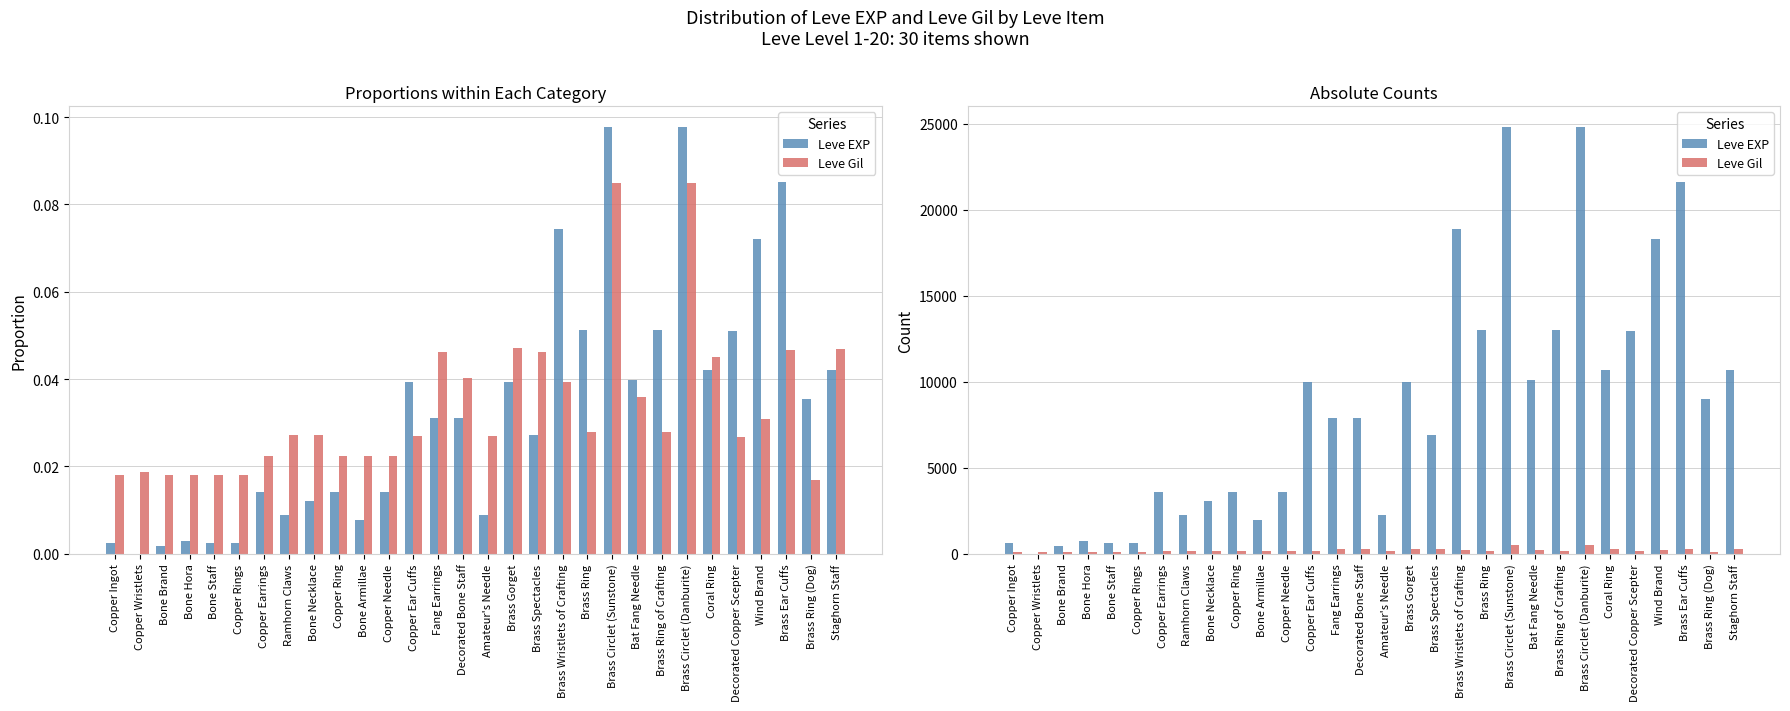

How many values in the Leve Gil series are below 170?

15